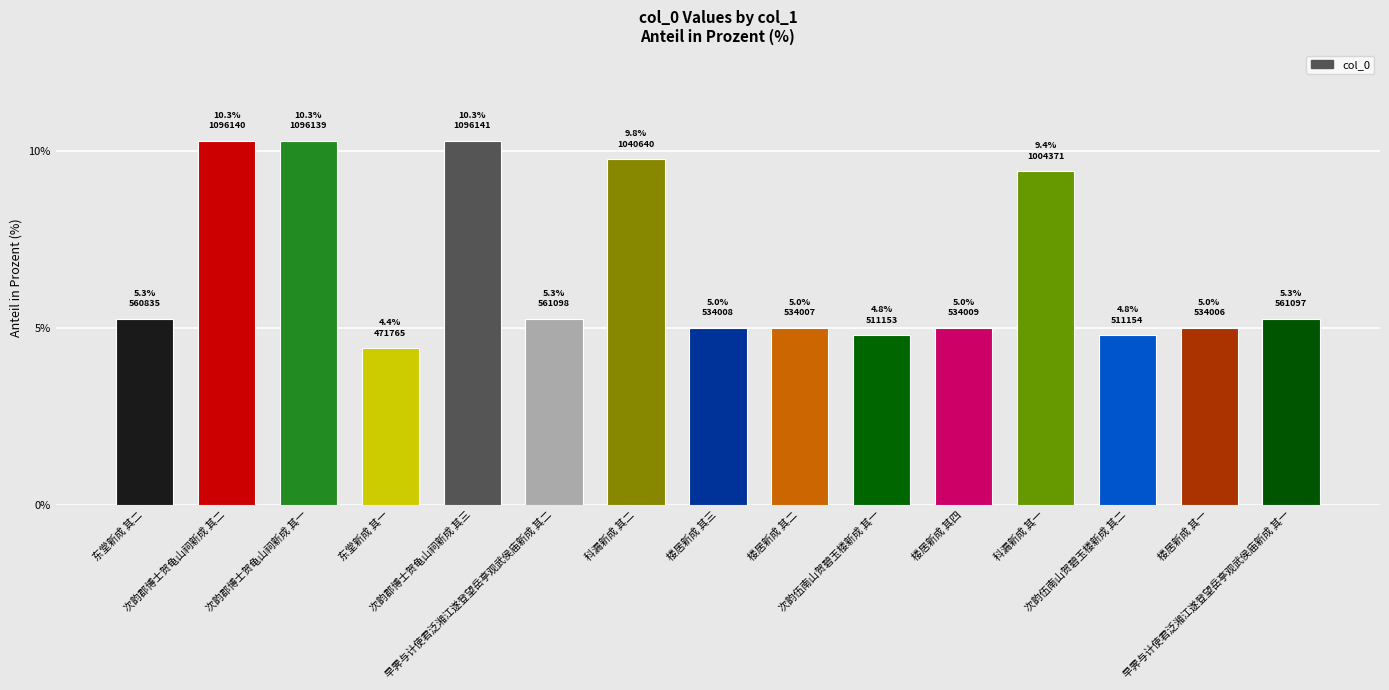

What position from the left is 科漏新成 其一?

12